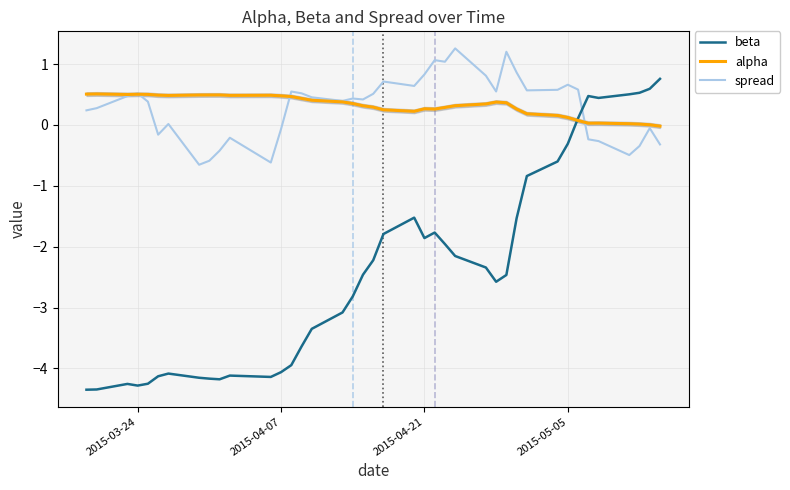

What is the smallest value displayed?

-4.3